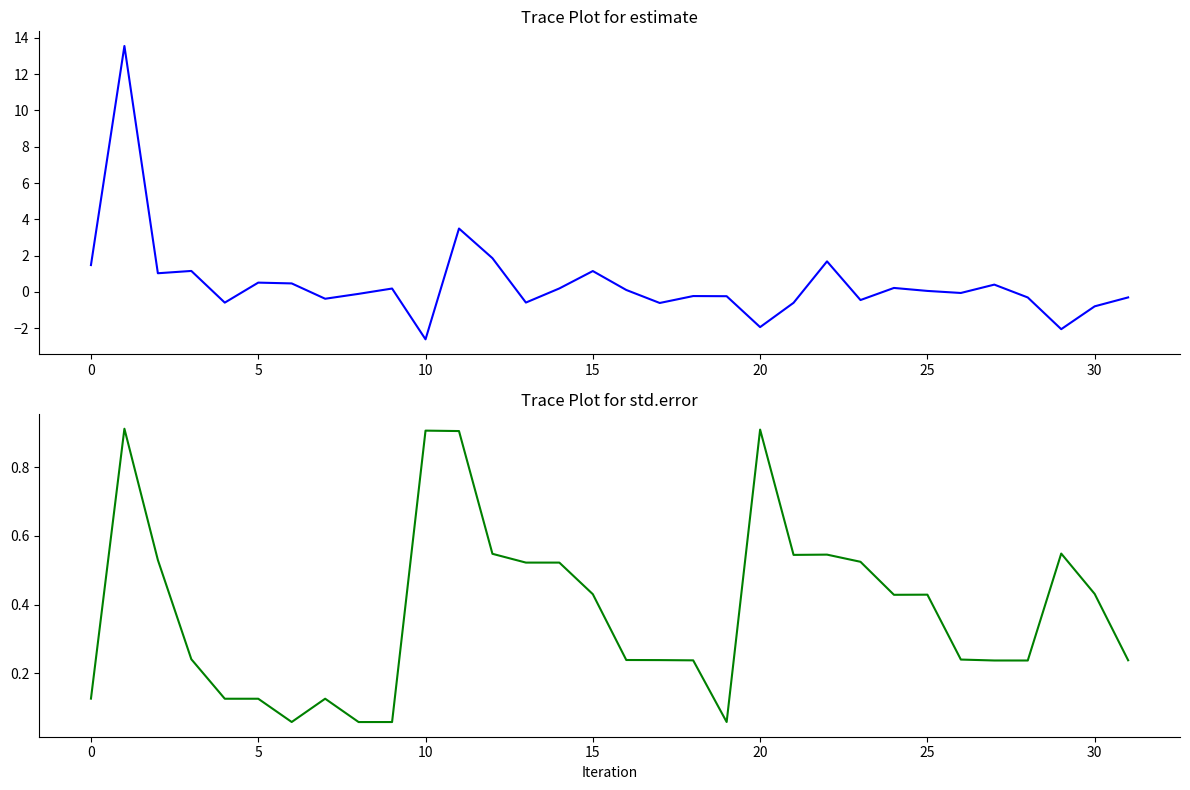

What is the value of the std.error point at the 14th from the left?

0.5